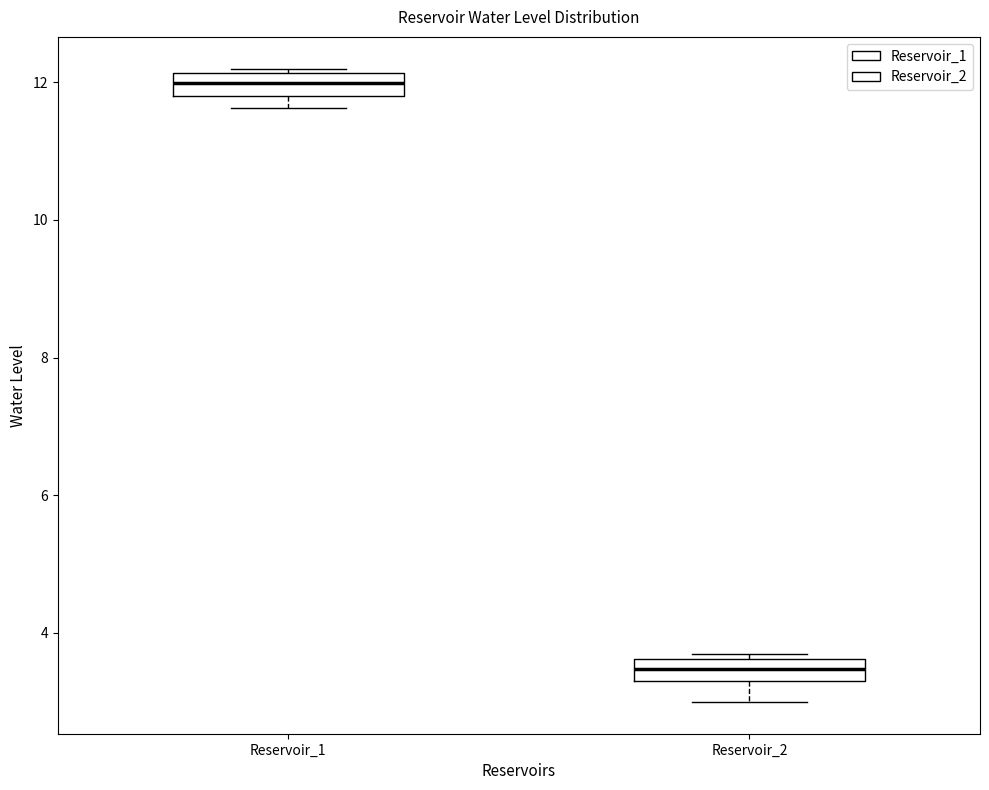

Reading left to right, read every box against the y-axis: the position of its median line, the range the box covers, and the ends of its whiskers. The values are not printed on the chart, so give them approximately, as read against the axis.

Reservoir_1: median 12.0, box 11.8 to 12.2, whiskers 11.6 to 12.2 (just above the box's upper edge)
Reservoir_2: median 3.4, box 3.2 to 3.6, whiskers 3.0 to 3.8